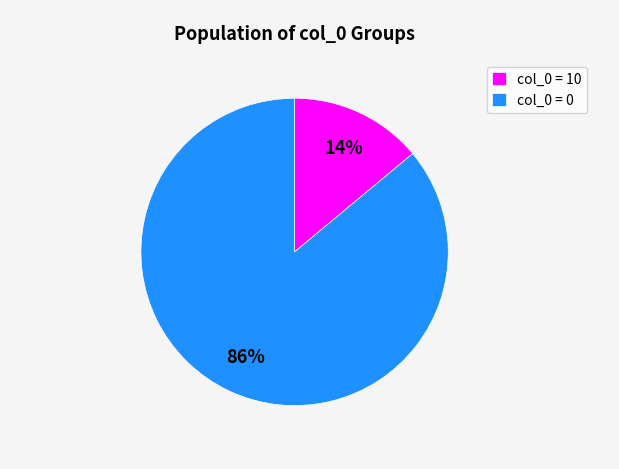

Count the number of slices in the pie.

2